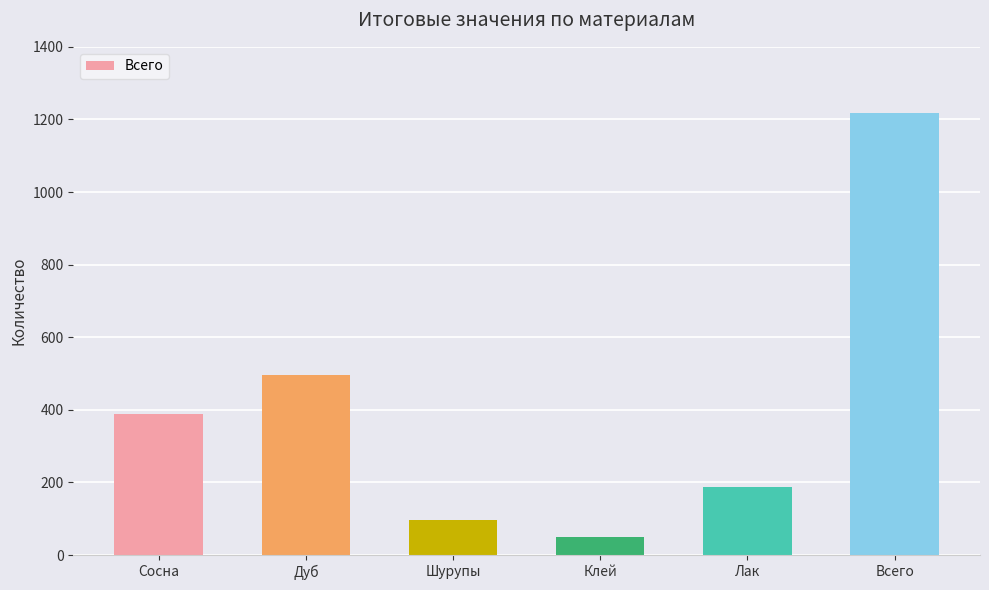

List the labels in order of value, largest first.

Всего, Дуб, Сосна, Лак, Шурупы, Клей